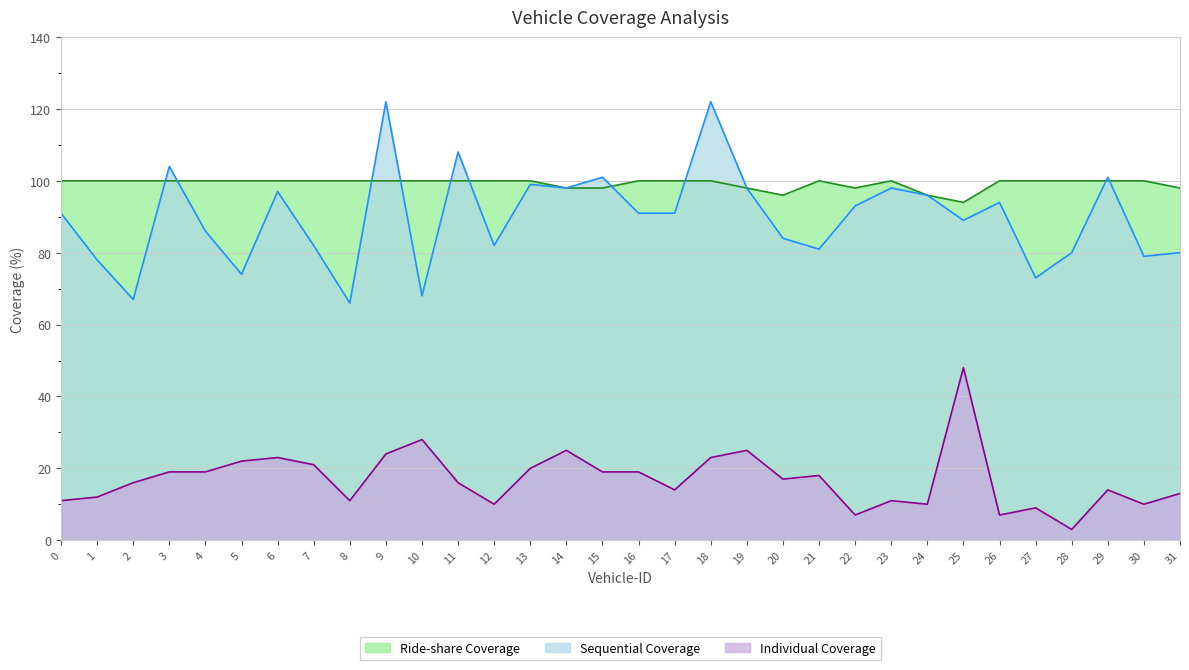

At which label does Individual Coverage first exceed 17?

3